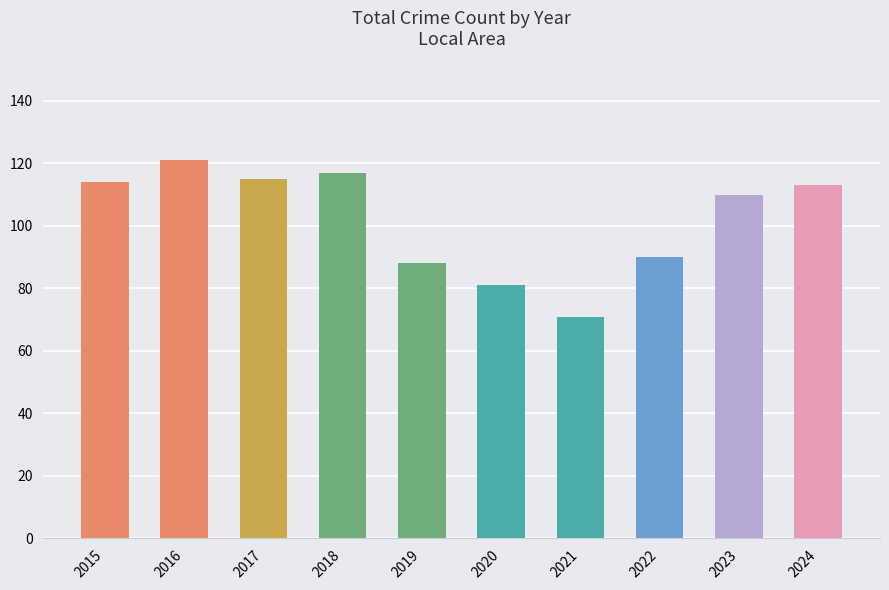

How many series are shown in this chart?

1